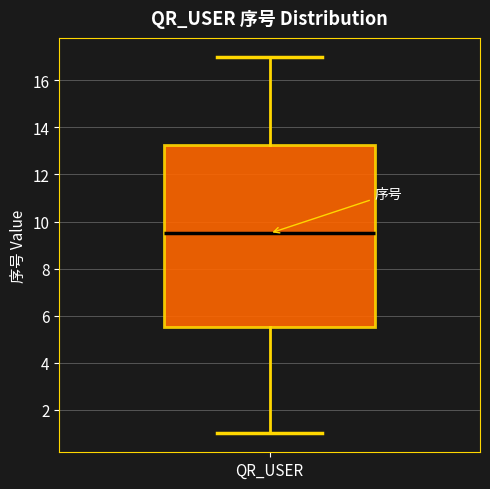

Read this box plot against the y-axis: the position of the median line, the range covered by the box, and the ends of both whiskers. The values are not printed on the chart, so give them approximately, as read against the axis.

median 9.6, box 5.6 to 13.2, whiskers 1.0 to 17.0